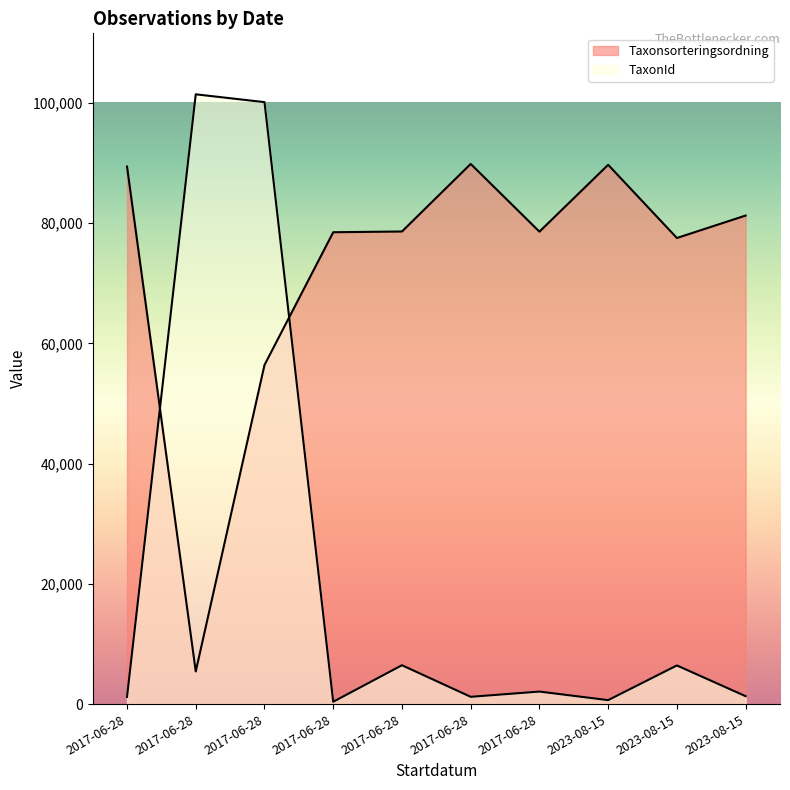

What is the sum of all TaxonId values?

221256